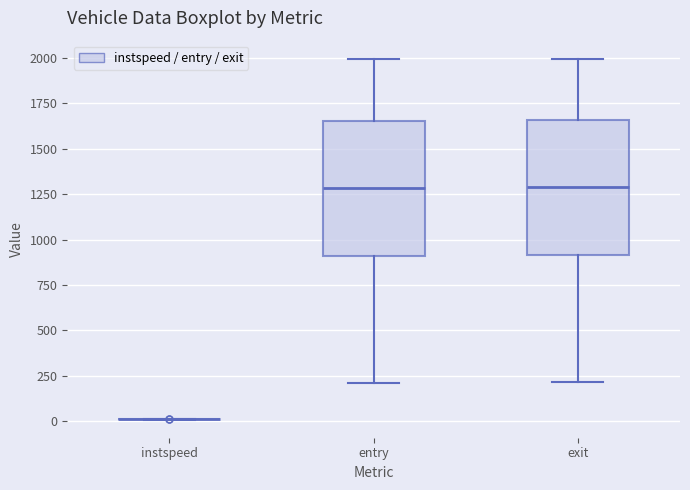

Reading left to right, read every box against the y-axis: the position of its median line, the range the box covers, and the ends of its whiskers. The values are not printed on the chart, so give them approximately, as read against the axis.

instspeed: box collapsed to a line at 0, whiskers 0 to 0
entry: median 1300, box 900 to 1650, whiskers 200 to 2000
exit: median 1300, box 900 to 1650, whiskers 200 to 2000